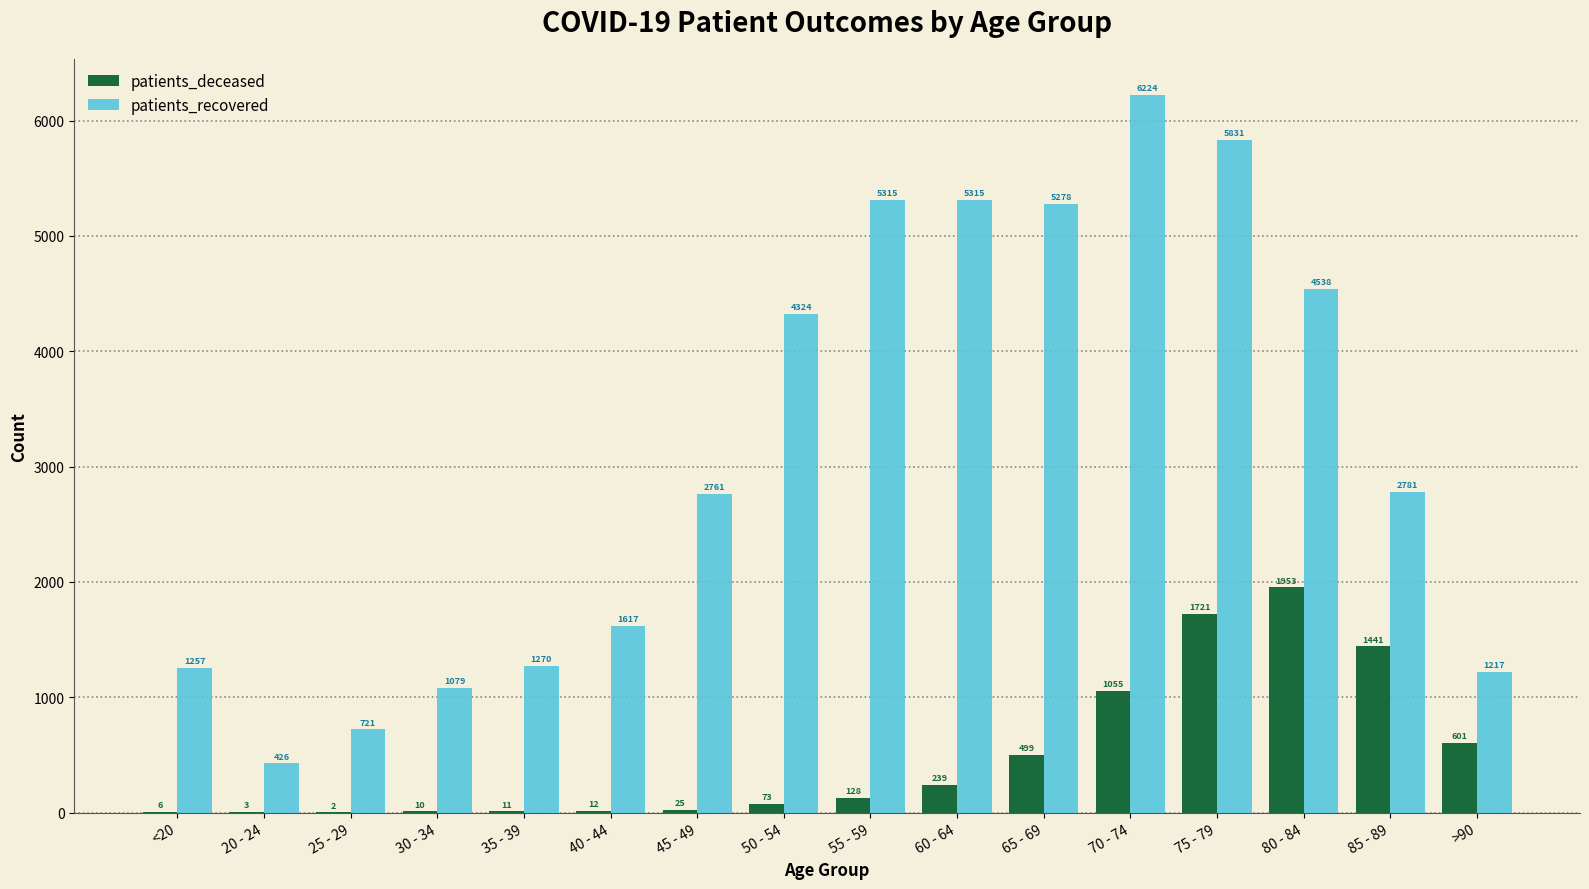

At which category is the sum across all series the highest?

75 - 79